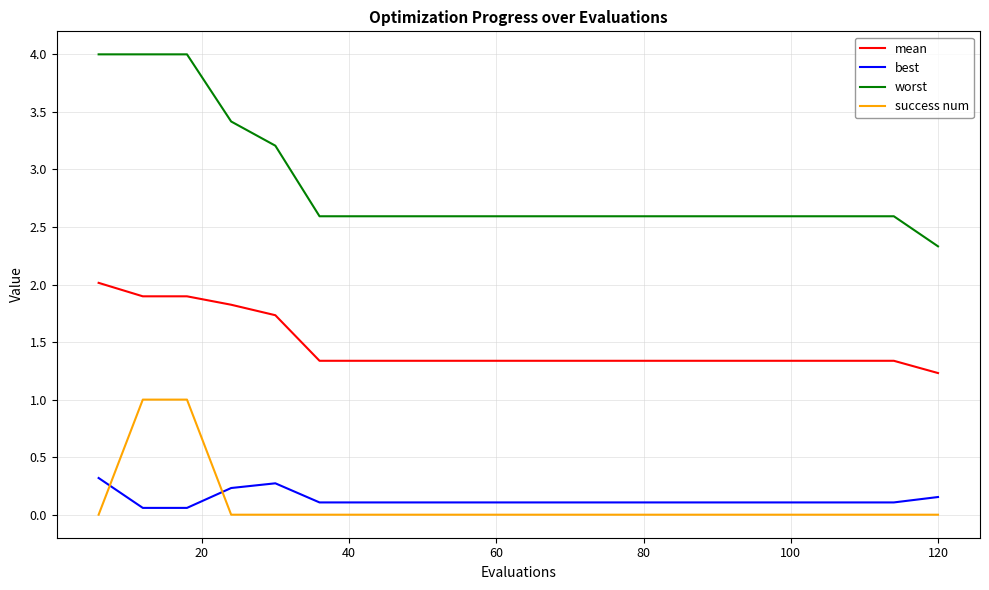

What is the difference between the maximum and minimum values in the worst series?

1.7